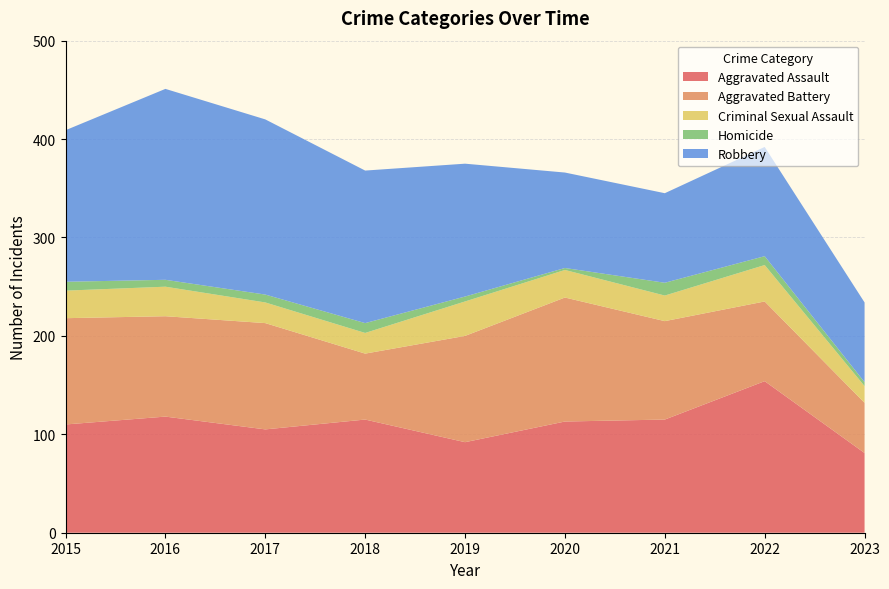

Reading right to left, transcribe all the data shown in this chart.

Aggravated Assault: 81	154	115	113	92	115	105	118	110
Aggravated Battery: 51	81	100	126	108	67	108	102	108
Criminal Sexual Assault: 17	37	26	28	35	21	21	30	28
Homicide: 4	9	13	2	5	10	8	7	9
Robbery: 81	111	91	97	135	155	178	194	154